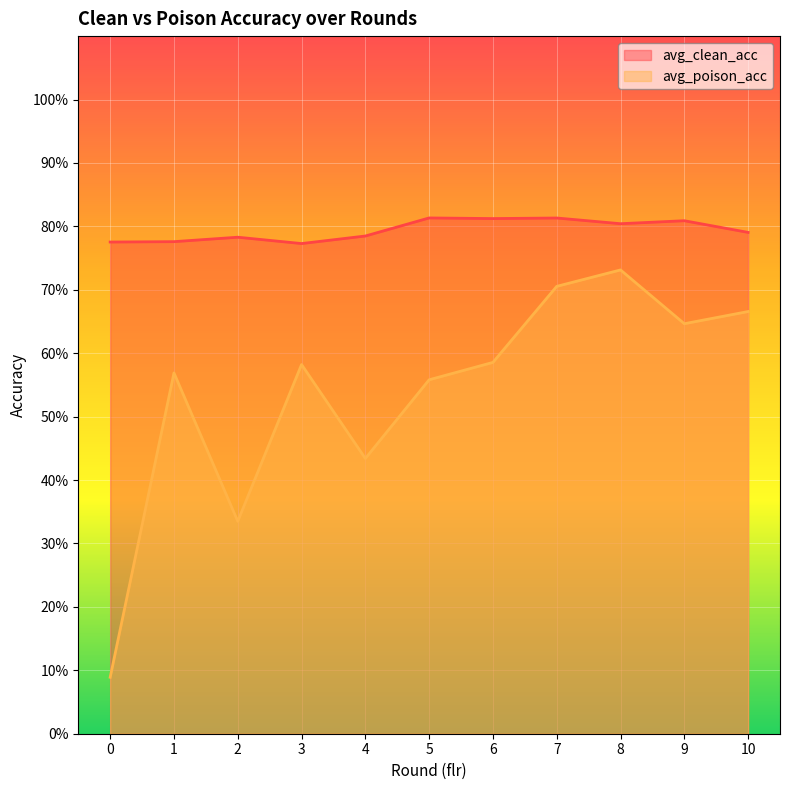

At 0, list the series in order from smallest to largest.

avg_poison_acc, avg_clean_acc